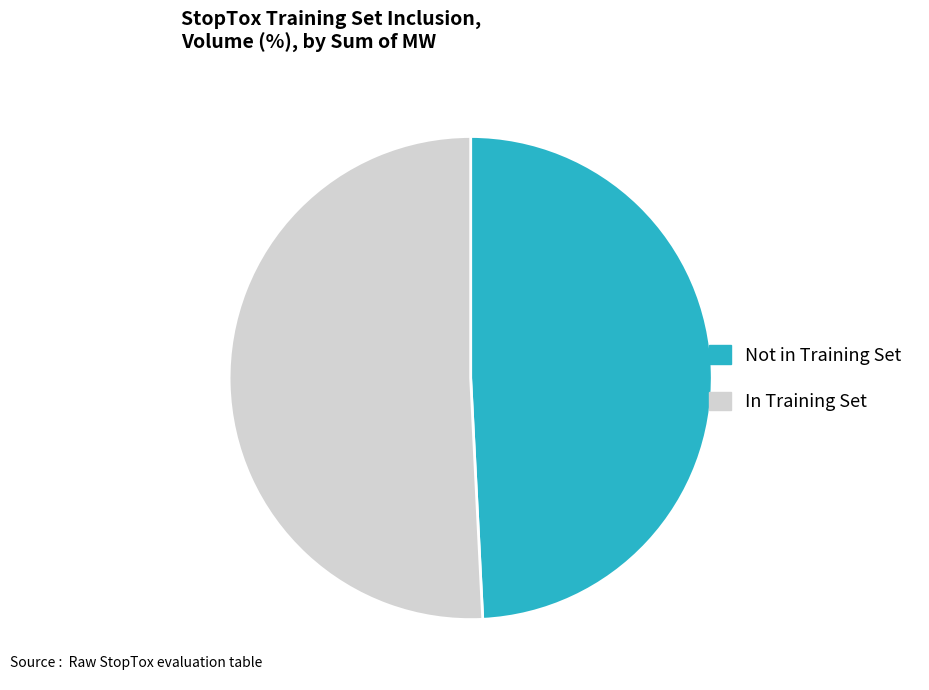

Is there a majority slice in this chart?

Yes